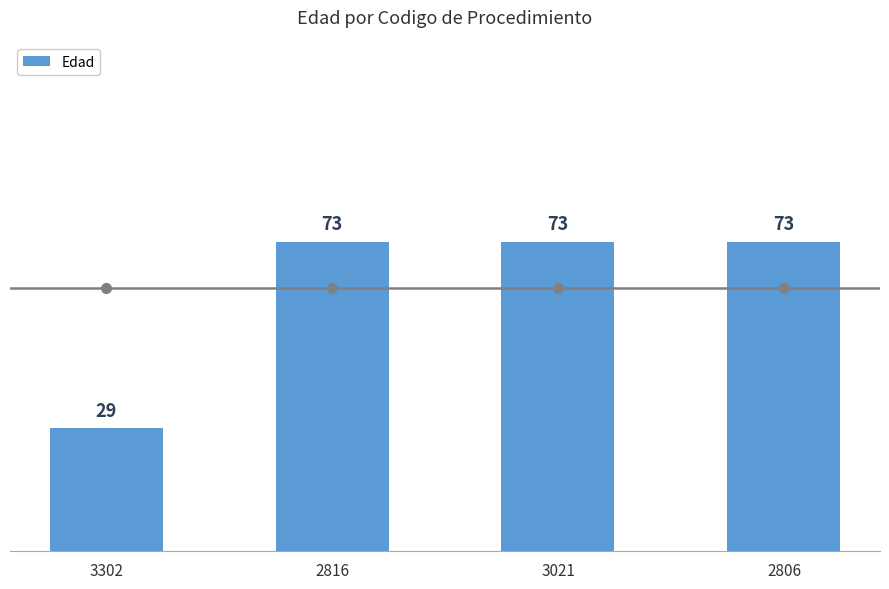

What position from the right is 3302?

4